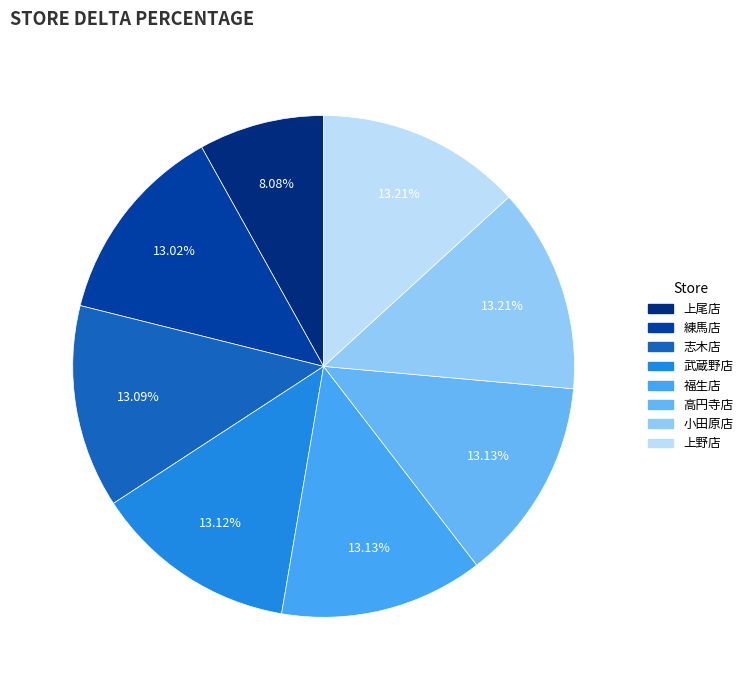

Count the number of slices in the pie.

8